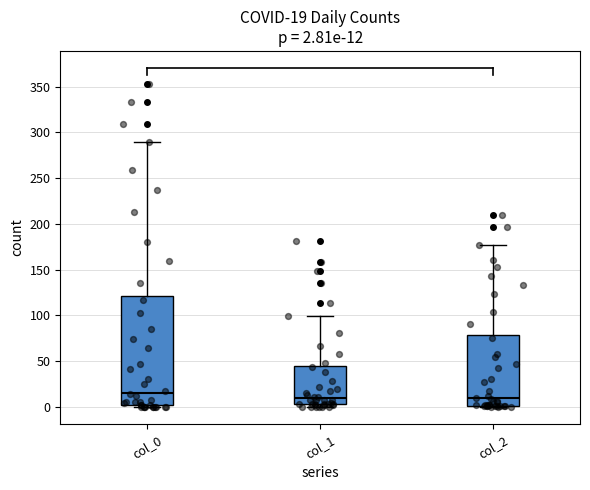

Which box has the highest median line?

col_0